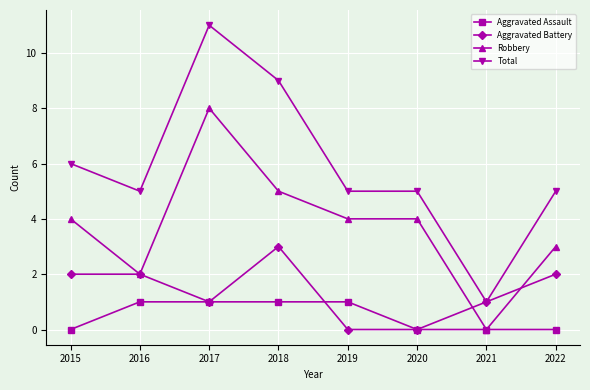

Count the number of categories in the chart.

8